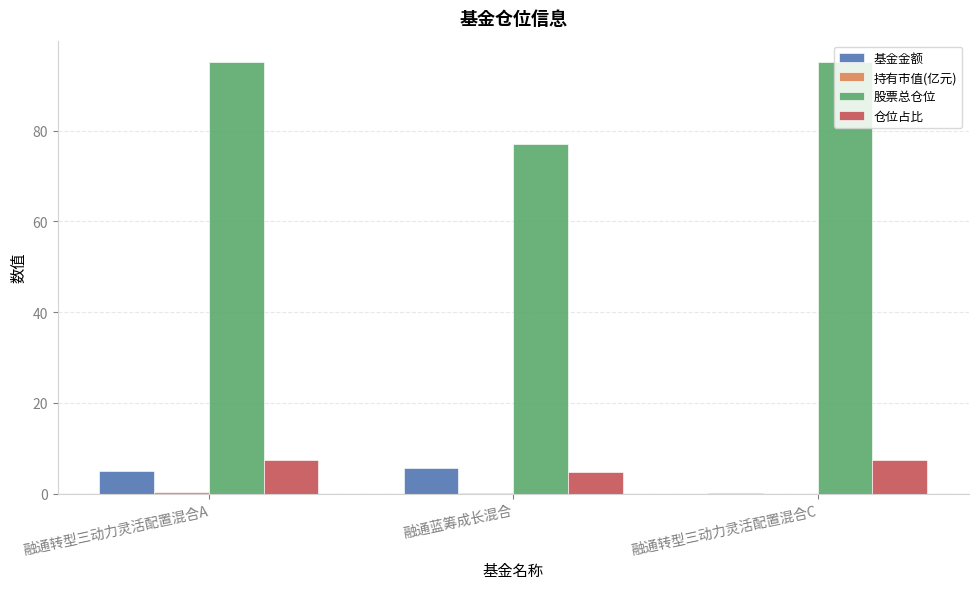

Which series has the largest total across all categories?

股票总仓位